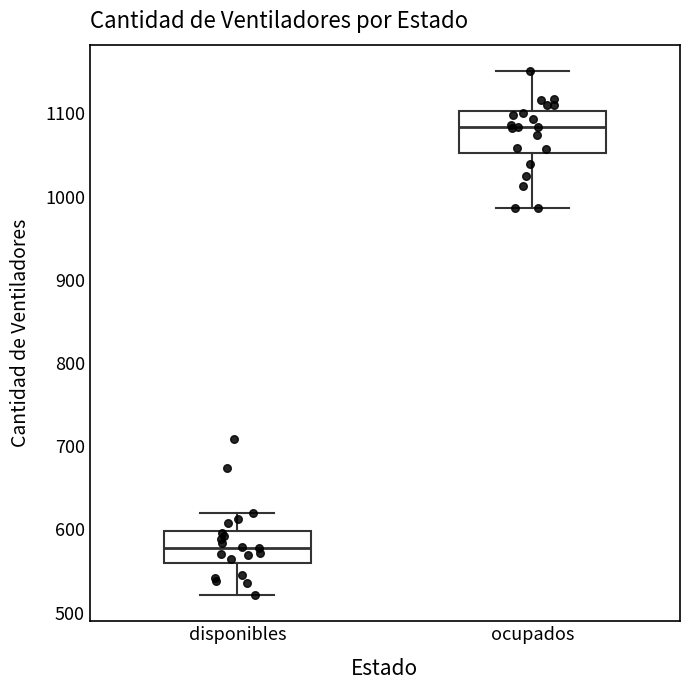

Reading left to right, transcribe this box plot: for each box, give where its median line is, the range the box spans, and where its two whiskers end, as read against the y-axis. The values are not printed on the chart, so give them approximately, as read against the axis.

disponibles: median 580, box 560 to 600, whiskers 520 to 620
ocupados: median 1080, box 1050 to 1100, whiskers 990 to 1150